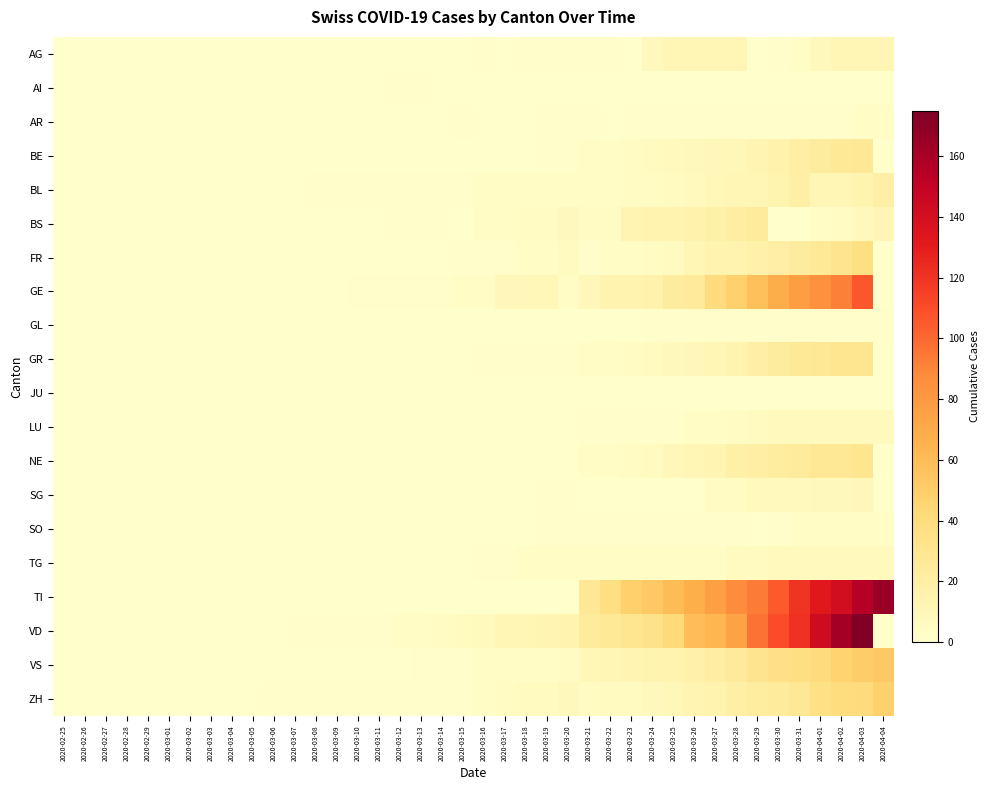

Reading left to right, extract all data points from this chart.

AG: 2020-02-25=0	2020-02-26=0	2020-02-27=0	2020-02-28=0	2020-02-29=0	2020-03-01=0	2020-03-02=0	2020-03-03=0	2020-03-04=0	2020-03-05=0	2020-03-06=0	2020-03-07=0	2020-03-08=0	2020-03-09=0	2020-03-10=0	2020-03-11=0	2020-03-12=0	2020-03-13=0	2020-03-14=0	2020-03-15=0	2020-03-16=1	2020-03-17=0	2020-03-18=1	2020-03-19=1	2020-03-20=2	2020-03-21=2	2020-03-22=2	2020-03-23=0	2020-03-24=8	2020-03-25=11	2020-03-26=11	2020-03-27=12	2020-03-28=12	2020-03-29=0	2020-03-30=2	2020-03-31=3	2020-04-01=8	2020-04-02=11	2020-04-03=11	2020-04-04=12
AI: 2020-02-25=0	2020-02-26=0	2020-02-27=0	2020-02-28=0	2020-02-29=0	2020-03-01=0	2020-03-02=0	2020-03-03=0	2020-03-04=0	2020-03-05=0	2020-03-06=0	2020-03-07=0	2020-03-08=0	2020-03-09=0	2020-03-10=0	2020-03-11=0	2020-03-12=1	2020-03-13=1	2020-03-14=0	2020-03-15=0	2020-03-16=0	2020-03-17=0	2020-03-18=0	2020-03-19=0	2020-03-20=0	2020-03-21=0	2020-03-22=0	2020-03-23=0	2020-03-24=0	2020-03-25=0	2020-03-26=0	2020-03-27=0	2020-03-28=0	2020-03-29=0	2020-03-30=0	2020-03-31=0	2020-04-01=0	2020-04-02=0	2020-04-03=0	2020-04-04=0
AR: 2020-02-25=0	2020-02-26=0	2020-02-27=0	2020-02-28=0	2020-02-29=0	2020-03-01=0	2020-03-02=0	2020-03-03=0	2020-03-04=0	2020-03-05=0	2020-03-06=0	2020-03-07=0	2020-03-08=0	2020-03-09=0	2020-03-10=0	2020-03-11=0	2020-03-12=0	2020-03-13=0	2020-03-14=0	2020-03-15=1	2020-03-16=0	2020-03-17=0	2020-03-18=0	2020-03-19=1	2020-03-20=2	2020-03-21=1	2020-03-22=0	2020-03-23=2	2020-03-24=2	2020-03-25=2	2020-03-26=2	2020-03-27=2	2020-03-28=2	2020-03-29=2	2020-03-30=2	2020-03-31=2	2020-04-01=2	2020-04-02=2	2020-04-03=3	2020-04-04=3
BE: 2020-02-25=0	2020-02-26=0	2020-02-27=0	2020-02-28=0	2020-02-29=0	2020-03-01=0	2020-03-02=0	2020-03-03=0	2020-03-04=0	2020-03-05=0	2020-03-06=0	2020-03-07=0	2020-03-08=0	2020-03-09=0	2020-03-10=0	2020-03-11=0	2020-03-12=0	2020-03-13=0	2020-03-14=0	2020-03-15=0	2020-03-16=0	2020-03-17=0	2020-03-18=0	2020-03-19=1	2020-03-20=2	2020-03-21=3	2020-03-22=3	2020-03-23=5	2020-03-24=6	2020-03-25=7	2020-03-26=8	2020-03-27=9	2020-03-28=10	2020-03-29=13	2020-03-30=16	2020-03-31=20	2020-04-01=23	2020-04-02=26	2020-04-03=28	2020-04-04=0
BL: 2020-02-25=0	2020-02-26=0	2020-02-27=0	2020-02-28=0	2020-02-29=0	2020-03-01=0	2020-03-02=0	2020-03-03=0	2020-03-04=0	2020-03-05=0	2020-03-06=0	2020-03-07=0	2020-03-08=1	2020-03-09=1	2020-03-10=1	2020-03-11=2	2020-03-12=2	2020-03-13=2	2020-03-14=2	2020-03-15=2	2020-03-16=3	2020-03-17=3	2020-03-18=3	2020-03-19=3	2020-03-20=4	2020-03-21=3	2020-03-22=3	2020-03-23=5	2020-03-24=5	2020-03-25=6	2020-03-26=7	2020-03-27=10	2020-03-28=11	2020-03-29=12	2020-03-30=14	2020-03-31=19	2020-04-01=11	2020-04-02=12	2020-04-03=14	2020-04-04=19
BS: 2020-02-25=0	2020-02-26=0	2020-02-27=0	2020-02-28=0	2020-02-29=0	2020-03-01=0	2020-03-02=0	2020-03-03=0	2020-03-04=0	2020-03-05=0	2020-03-06=0	2020-03-07=0	2020-03-08=0	2020-03-09=0	2020-03-10=0	2020-03-11=0	2020-03-12=1	2020-03-13=1	2020-03-14=1	2020-03-15=0	2020-03-16=4	2020-03-17=4	2020-03-18=5	2020-03-19=5	2020-03-20=8	2020-03-21=5	2020-03-22=5	2020-03-23=13	2020-03-24=15	2020-03-25=15	2020-03-26=16	2020-03-27=18	2020-03-28=21	2020-03-29=24	2020-03-30=0	2020-03-31=0	2020-04-01=4	2020-04-02=5	2020-04-03=8	2020-04-04=12
FR: 2020-02-25=0	2020-02-26=0	2020-02-27=0	2020-02-28=0	2020-02-29=0	2020-03-01=0	2020-03-02=0	2020-03-03=0	2020-03-04=0	2020-03-05=0	2020-03-06=0	2020-03-07=0	2020-03-08=0	2020-03-09=0	2020-03-10=0	2020-03-11=0	2020-03-12=0	2020-03-13=0	2020-03-14=0	2020-03-15=1	2020-03-16=1	2020-03-17=2	2020-03-18=3	2020-03-19=4	2020-03-20=6	2020-03-21=1	2020-03-22=3	2020-03-23=4	2020-03-24=5	2020-03-25=6	2020-03-26=11	2020-03-27=15	2020-03-28=15	2020-03-29=17	2020-03-30=20	2020-03-31=23	2020-04-01=26	2020-04-02=31	2020-04-03=37	2020-04-04=0
GE: 2020-02-25=0	2020-02-26=0	2020-02-27=0	2020-02-28=0	2020-02-29=0	2020-03-01=0	2020-03-02=0	2020-03-03=0	2020-03-04=0	2020-03-05=0	2020-03-06=0	2020-03-07=0	2020-03-08=0	2020-03-09=0	2020-03-10=1	2020-03-11=1	2020-03-12=2	2020-03-13=2	2020-03-14=2	2020-03-15=4	2020-03-16=4	2020-03-17=9	2020-03-18=9	2020-03-19=10	2020-03-20=4	2020-03-21=9	2020-03-22=15	2020-03-23=15	2020-03-24=16	2020-03-25=23	2020-03-26=25	2020-03-27=40	2020-03-28=48	2020-03-29=58	2020-03-30=68	2020-03-31=77	2020-04-01=85	2020-04-02=92	2020-04-03=106	2020-04-04=0
GL: 2020-02-25=0	2020-02-26=0	2020-02-27=0	2020-02-28=0	2020-02-29=0	2020-03-01=0	2020-03-02=0	2020-03-03=0	2020-03-04=0	2020-03-05=0	2020-03-06=0	2020-03-07=0	2020-03-08=0	2020-03-09=0	2020-03-10=0	2020-03-11=0	2020-03-12=0	2020-03-13=0	2020-03-14=0	2020-03-15=0	2020-03-16=0	2020-03-17=0	2020-03-18=0	2020-03-19=0	2020-03-20=0	2020-03-21=0	2020-03-22=0	2020-03-23=0	2020-03-24=1	2020-03-25=1	2020-03-26=2	2020-03-27=2	2020-03-28=2	2020-03-29=2	2020-03-30=2	2020-03-31=2	2020-04-01=2	2020-04-02=2	2020-04-03=2	2020-04-04=2
GR: 2020-02-25=0	2020-02-26=0	2020-02-27=0	2020-02-28=0	2020-02-29=0	2020-03-01=0	2020-03-02=0	2020-03-03=0	2020-03-04=0	2020-03-05=0	2020-03-06=0	2020-03-07=0	2020-03-08=0	2020-03-09=0	2020-03-10=0	2020-03-11=0	2020-03-12=0	2020-03-13=0	2020-03-14=0	2020-03-15=0	2020-03-16=1	2020-03-17=1	2020-03-18=1	2020-03-19=1	2020-03-20=2	2020-03-21=4	2020-03-22=4	2020-03-23=5	2020-03-24=6	2020-03-25=8	2020-03-26=9	2020-03-27=12	2020-03-28=15	2020-03-29=19	2020-03-30=23	2020-03-31=26	2020-04-01=28	2020-04-02=30	2020-04-03=30	2020-04-04=0
JU: 2020-02-25=0	2020-02-26=0	2020-02-27=0	2020-02-28=0	2020-02-29=0	2020-03-01=0	2020-03-02=0	2020-03-03=0	2020-03-04=0	2020-03-05=0	2020-03-06=0	2020-03-07=0	2020-03-08=0	2020-03-09=0	2020-03-10=0	2020-03-11=0	2020-03-12=0	2020-03-13=0	2020-03-14=0	2020-03-15=0	2020-03-16=0	2020-03-17=0	2020-03-18=0	2020-03-19=0	2020-03-20=0	2020-03-21=0	2020-03-22=0	2020-03-23=0	2020-03-24=0	2020-03-25=0	2020-03-26=0	2020-03-27=0	2020-03-28=0	2020-03-29=0	2020-03-30=0	2020-03-31=0	2020-04-01=0	2020-04-02=0	2020-04-03=0	2020-04-04=0
LU: 2020-02-25=0	2020-02-26=0	2020-02-27=0	2020-02-28=0	2020-02-29=0	2020-03-01=0	2020-03-02=0	2020-03-03=0	2020-03-04=0	2020-03-05=0	2020-03-06=0	2020-03-07=0	2020-03-08=0	2020-03-09=0	2020-03-10=0	2020-03-11=0	2020-03-12=0	2020-03-13=0	2020-03-14=0	2020-03-15=0	2020-03-16=0	2020-03-17=0	2020-03-18=0	2020-03-19=0	2020-03-20=0	2020-03-21=1	2020-03-22=1	2020-03-23=1	2020-03-24=1	2020-03-25=2	2020-03-26=3	2020-03-27=4	2020-03-28=5	2020-03-29=6	2020-03-30=7	2020-03-31=7	2020-04-01=7	2020-04-02=7	2020-04-03=7	2020-04-04=7
NE: 2020-02-25=0	2020-02-26=0	2020-02-27=0	2020-02-28=0	2020-02-29=0	2020-03-01=0	2020-03-02=0	2020-03-03=0	2020-03-04=0	2020-03-05=0	2020-03-06=0	2020-03-07=0	2020-03-08=0	2020-03-09=0	2020-03-10=0	2020-03-11=0	2020-03-12=0	2020-03-13=0	2020-03-14=0	2020-03-15=0	2020-03-16=0	2020-03-17=0	2020-03-18=0	2020-03-19=0	2020-03-20=0	2020-03-21=4	2020-03-22=4	2020-03-23=5	2020-03-24=6	2020-03-25=9	2020-03-26=12	2020-03-27=13	2020-03-28=18	2020-03-29=20	2020-03-30=22	2020-03-31=24	2020-04-01=27	2020-04-02=28	2020-04-03=30	2020-04-04=0
SG: 2020-02-25=0	2020-02-26=0	2020-02-27=0	2020-02-28=0	2020-02-29=0	2020-03-01=0	2020-03-02=0	2020-03-03=0	2020-03-04=0	2020-03-05=0	2020-03-06=0	2020-03-07=0	2020-03-08=0	2020-03-09=0	2020-03-10=0	2020-03-11=0	2020-03-12=0	2020-03-13=0	2020-03-14=0	2020-03-15=0	2020-03-16=0	2020-03-17=0	2020-03-18=0	2020-03-19=1	2020-03-20=1	2020-03-21=0	2020-03-22=0	2020-03-23=0	2020-03-24=0	2020-03-25=0	2020-03-26=0	2020-03-27=5	2020-03-28=5	2020-03-29=7	2020-03-30=7	2020-03-31=7	2020-04-01=8	2020-04-02=8	2020-04-03=9	2020-04-04=0
SO: 2020-02-25=0	2020-02-26=0	2020-02-27=0	2020-02-28=0	2020-02-29=0	2020-03-01=0	2020-03-02=0	2020-03-03=0	2020-03-04=0	2020-03-05=0	2020-03-06=0	2020-03-07=0	2020-03-08=0	2020-03-09=0	2020-03-10=0	2020-03-11=0	2020-03-12=0	2020-03-13=0	2020-03-14=0	2020-03-15=0	2020-03-16=0	2020-03-17=0	2020-03-18=0	2020-03-19=1	2020-03-20=1	2020-03-21=1	2020-03-22=1	2020-03-23=1	2020-03-24=1	2020-03-25=1	2020-03-26=2	2020-03-27=2	2020-03-28=2	2020-03-29=0	2020-03-30=2	2020-03-31=3	2020-04-01=3	2020-04-02=3	2020-04-03=3	2020-04-04=3
TG: 2020-02-25=0	2020-02-26=0	2020-02-27=0	2020-02-28=0	2020-02-29=0	2020-03-01=0	2020-03-02=0	2020-03-03=0	2020-03-04=0	2020-03-05=0	2020-03-06=0	2020-03-07=0	2020-03-08=0	2020-03-09=0	2020-03-10=0	2020-03-11=0	2020-03-12=0	2020-03-13=0	2020-03-14=0	2020-03-15=0	2020-03-16=1	2020-03-17=2	2020-03-18=3	2020-03-19=3	2020-03-20=3	2020-03-21=3	2020-03-22=3	2020-03-23=4	2020-03-24=4	2020-03-25=3	2020-03-26=3	2020-03-27=4	2020-03-28=6	2020-03-29=6	2020-03-30=7	2020-03-31=7	2020-04-01=7	2020-04-02=7	2020-04-03=7	2020-04-04=7
TI: 2020-02-25=0	2020-02-26=0	2020-02-27=0	2020-02-28=0	2020-02-29=0	2020-03-01=0	2020-03-02=0	2020-03-03=0	2020-03-04=0	2020-03-05=0	2020-03-06=0	2020-03-07=0	2020-03-08=0	2020-03-09=0	2020-03-10=0	2020-03-11=0	2020-03-12=0	2020-03-13=0	2020-03-14=0	2020-03-15=0	2020-03-16=0	2020-03-17=0	2020-03-18=0	2020-03-19=0	2020-03-20=0	2020-03-21=28	2020-03-22=37	2020-03-23=48	2020-03-24=53	2020-03-25=60	2020-03-26=67	2020-03-27=76	2020-03-28=87	2020-03-29=93	2020-03-30=105	2020-03-31=120	2020-04-01=132	2020-04-02=141	2020-04-03=155	2020-04-04=165
VD: 2020-02-25=0	2020-02-26=0	2020-02-27=0	2020-02-28=0	2020-02-29=0	2020-03-01=0	2020-03-02=0	2020-03-03=0	2020-03-04=0	2020-03-05=0	2020-03-06=0	2020-03-07=1	2020-03-08=1	2020-03-09=1	2020-03-10=1	2020-03-11=1	2020-03-12=3	2020-03-13=3	2020-03-14=5	2020-03-15=6	2020-03-16=7	2020-03-17=11	2020-03-18=11	2020-03-19=13	2020-03-20=15	2020-03-21=24	2020-03-22=26	2020-03-23=30	2020-03-24=34	2020-03-25=42	2020-03-26=59	2020-03-27=63	2020-03-28=74	2020-03-29=97	2020-03-30=110	2020-03-31=121	2020-04-01=143	2020-04-02=162	2020-04-03=175	2020-04-04=0
VS: 2020-02-25=0	2020-02-26=0	2020-02-27=0	2020-02-28=0	2020-02-29=0	2020-03-01=0	2020-03-02=0	2020-03-03=0	2020-03-04=0	2020-03-05=0	2020-03-06=0	2020-03-07=0	2020-03-08=0	2020-03-09=0	2020-03-10=0	2020-03-11=0	2020-03-12=0	2020-03-13=1	2020-03-14=1	2020-03-15=2	2020-03-16=3	2020-03-17=3	2020-03-18=3	2020-03-19=4	2020-03-20=5	2020-03-21=10	2020-03-22=11	2020-03-23=13	2020-03-24=14	2020-03-25=15	2020-03-26=17	2020-03-27=21	2020-03-28=25	2020-03-29=31	2020-03-30=35	2020-03-31=37	2020-04-01=40	2020-04-02=47	2020-04-03=51	2020-04-04=53
ZH: 2020-02-25=0	2020-02-26=0	2020-02-27=0	2020-02-28=0	2020-02-29=0	2020-03-01=0	2020-03-02=0	2020-03-03=0	2020-03-04=0	2020-03-05=0	2020-03-06=1	2020-03-07=1	2020-03-08=1	2020-03-09=1	2020-03-10=1	2020-03-11=1	2020-03-12=1	2020-03-13=1	2020-03-14=1	2020-03-15=2	2020-03-16=4	2020-03-17=5	2020-03-18=6	2020-03-19=6	2020-03-20=8	2020-03-21=5	2020-03-22=6	2020-03-23=6	2020-03-24=8	2020-03-25=10	2020-03-26=13	2020-03-27=15	2020-03-28=19	2020-03-29=22	2020-03-30=24	2020-03-31=27	2020-04-01=36	2020-04-02=39	2020-04-03=41	2020-04-04=48